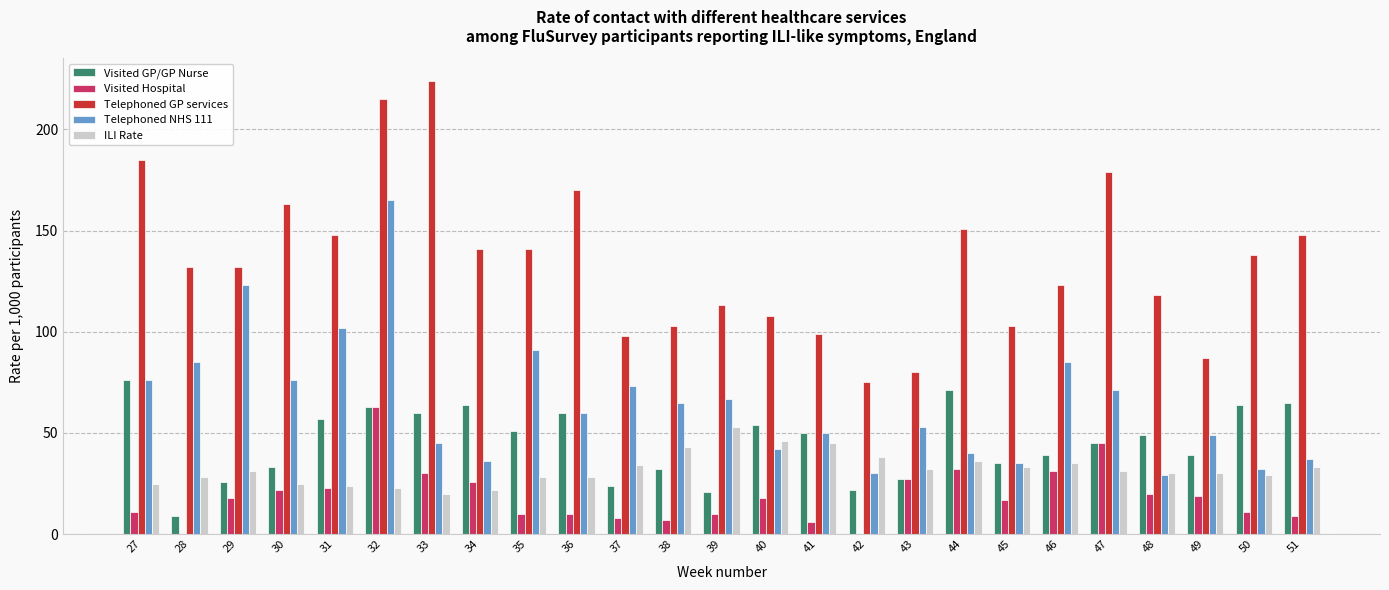

Which series has the largest total across all categories?

Telephoned GP services